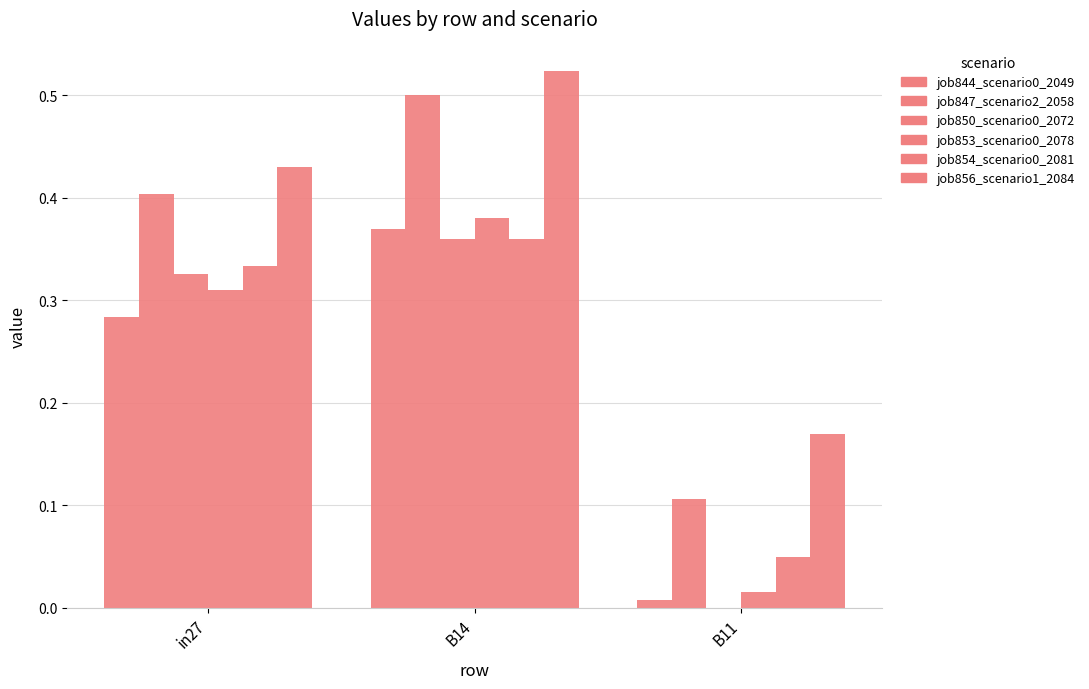

Does the chart contain stacked bars?

No